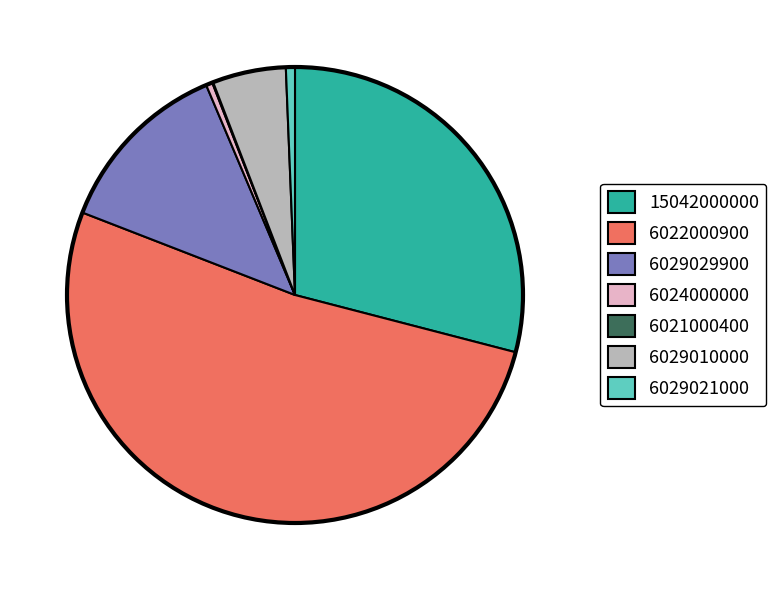

Does any single category account for the majority?

Yes